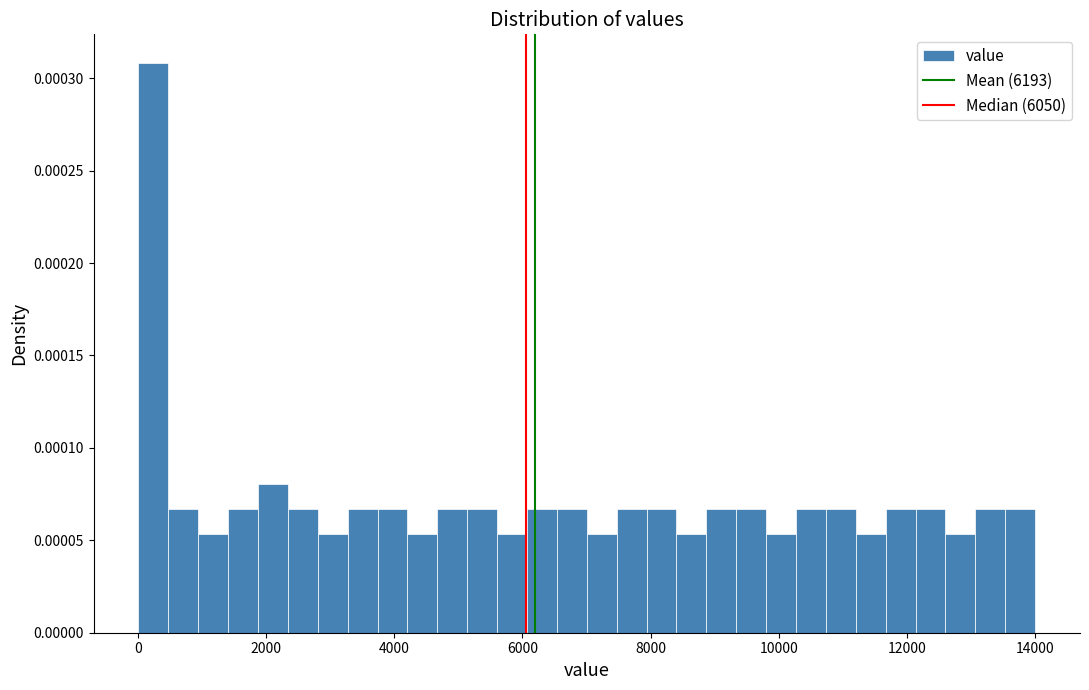

Around what value on the x-axis is the tallest bar? Give the approximate position of its centre, as read against the axis.

200